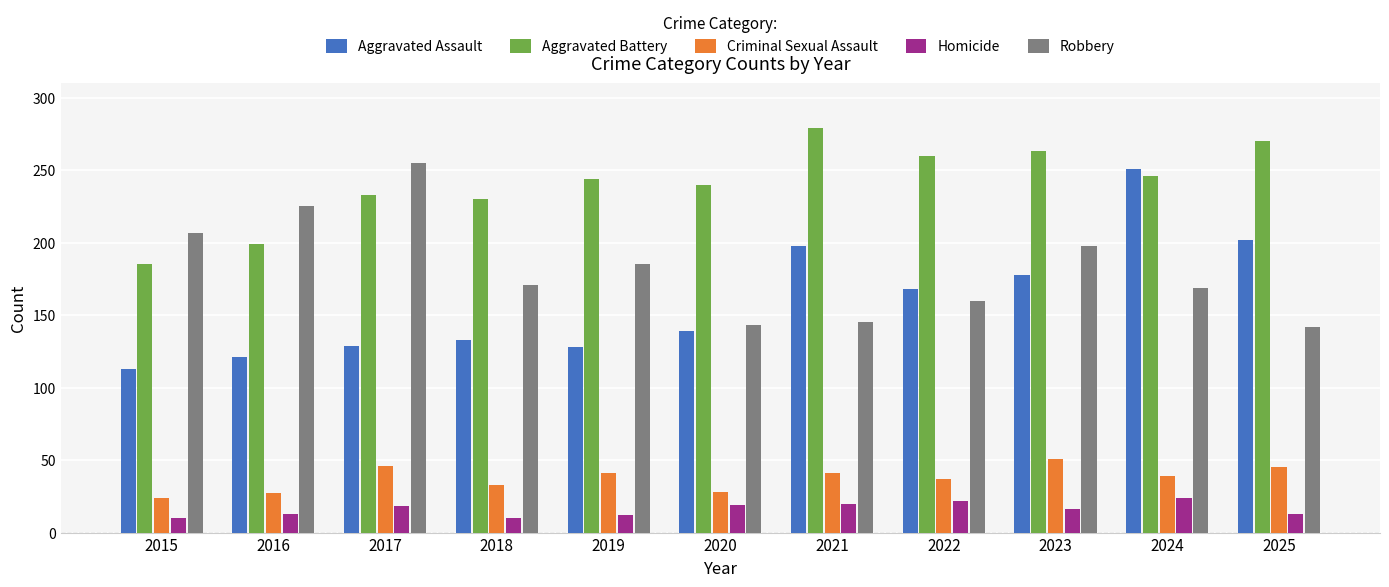

Which series has the largest total across all categories?

Aggravated Battery